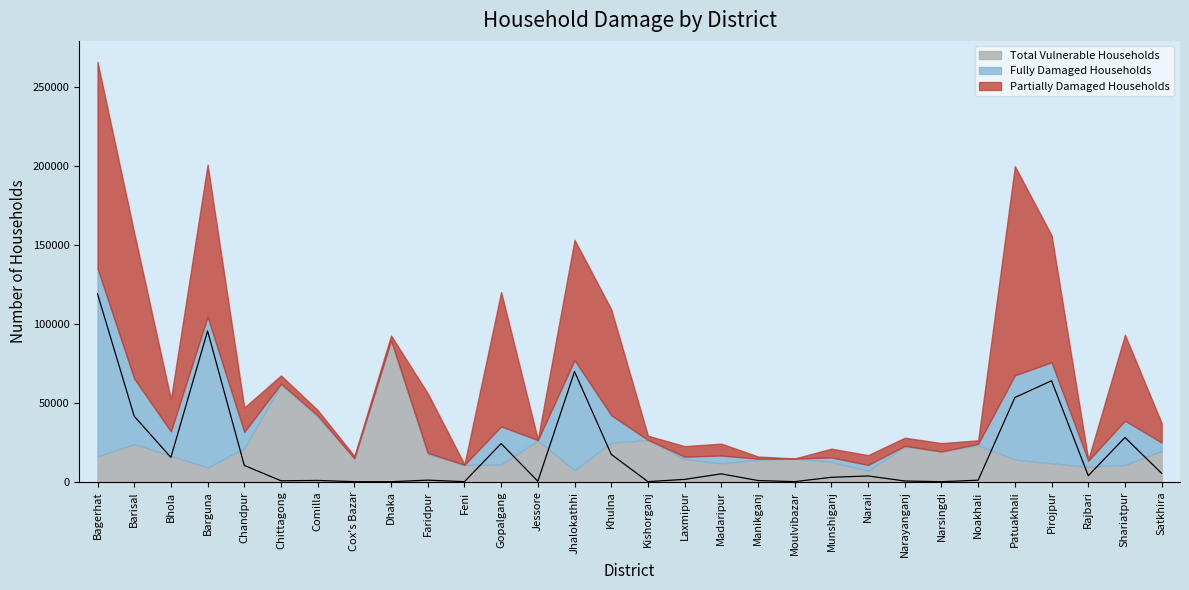

What is the total value across all series at Kishorganj?

29109